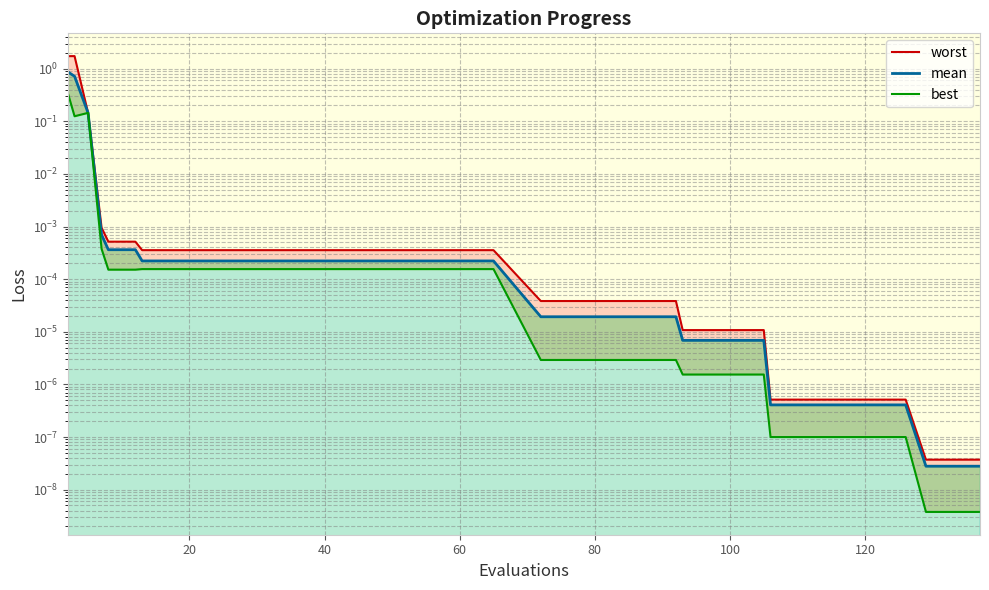

Which has a higher value, 84 or 118?

84